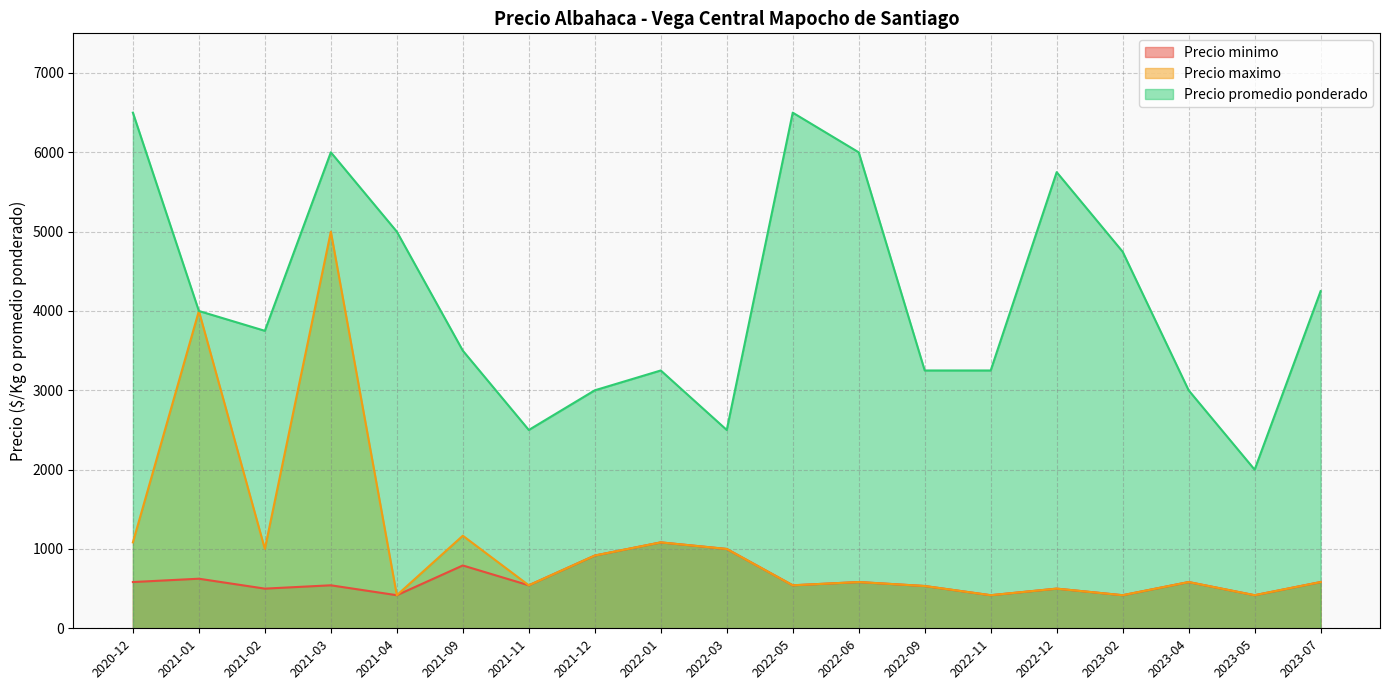

What is the label of the 10th point from the left?

2022-03